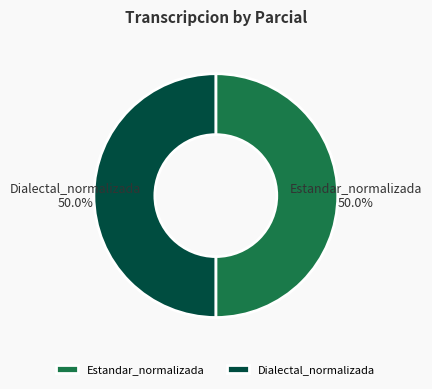

What percentage is NOT represented by Estandar_normalizada?

50.0%